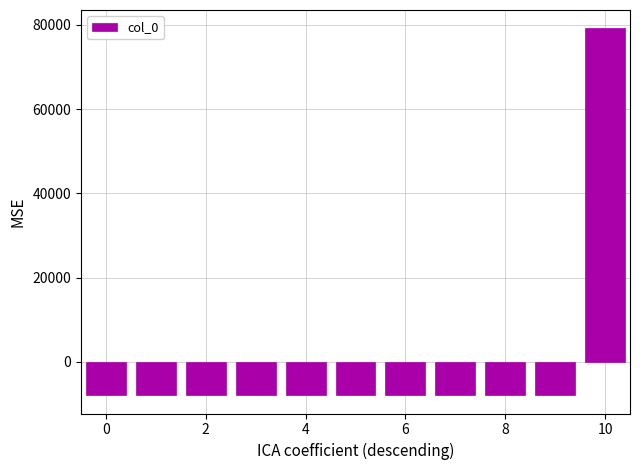

Does the chart contain any negative values?

Yes